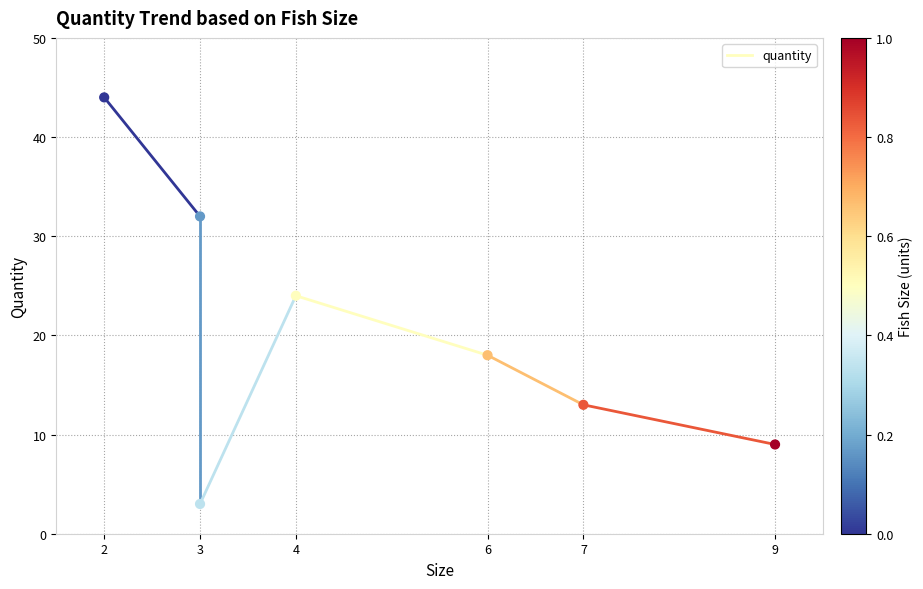

What is the range of X values (max minus min)?

7